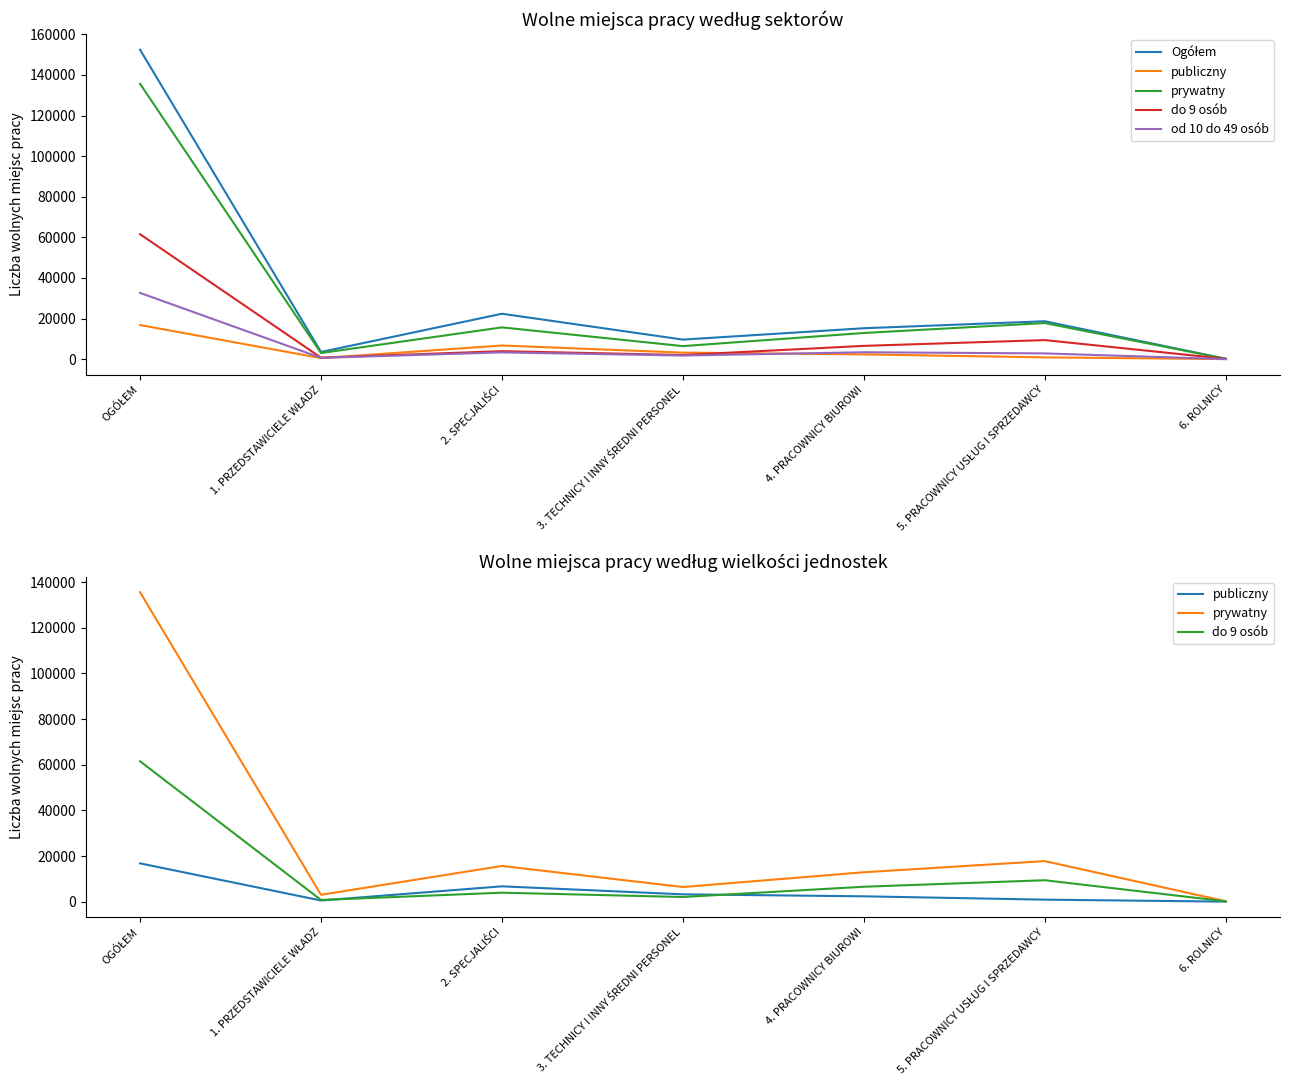

Which category has the highest value in the Ogółem series?

OGÓŁEM